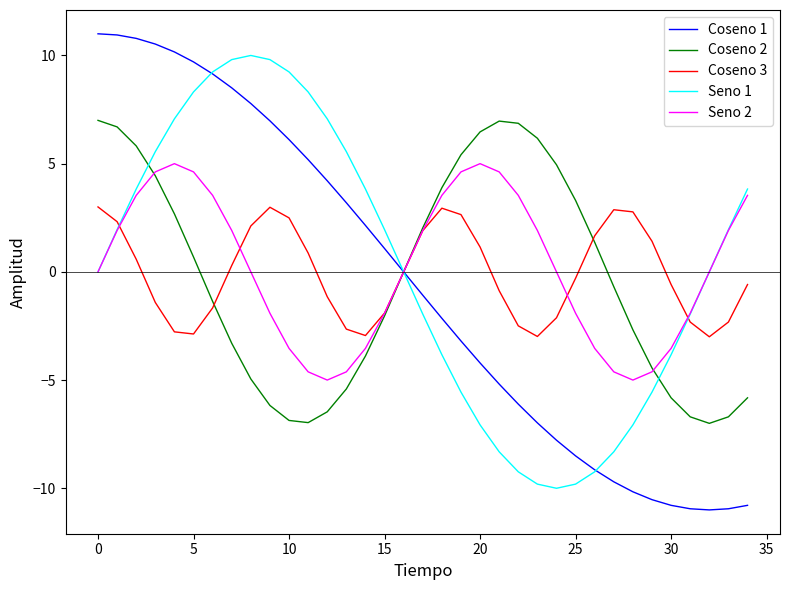

What is the minimum value shown in the chart?

-11.0